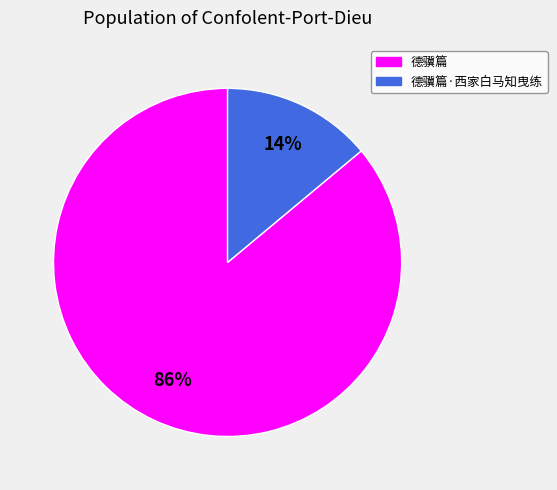

Is there a majority slice in this chart?

Yes